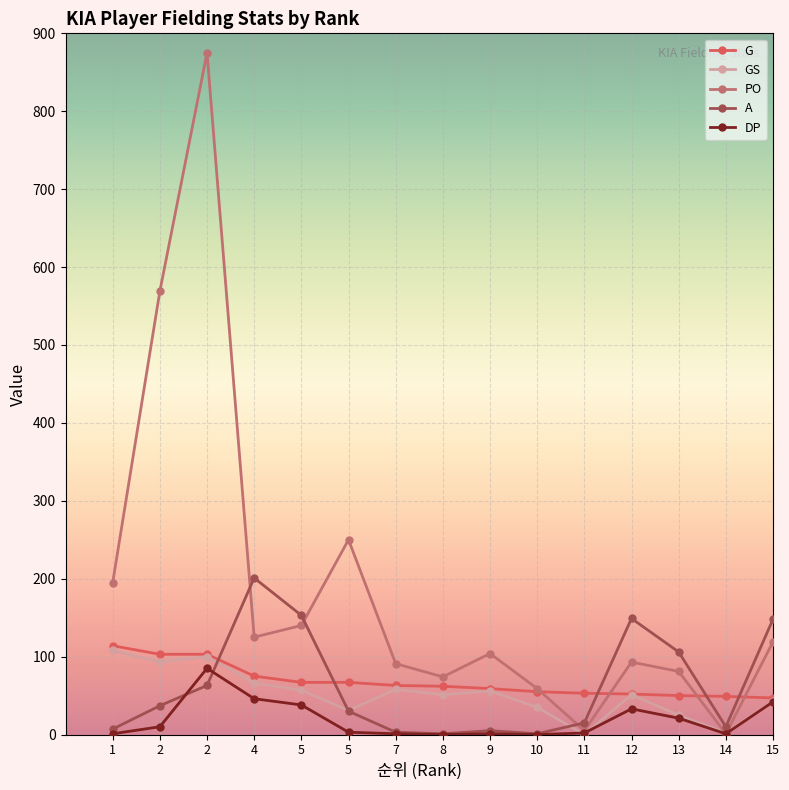

Between 11 and 15, which is larger?

11